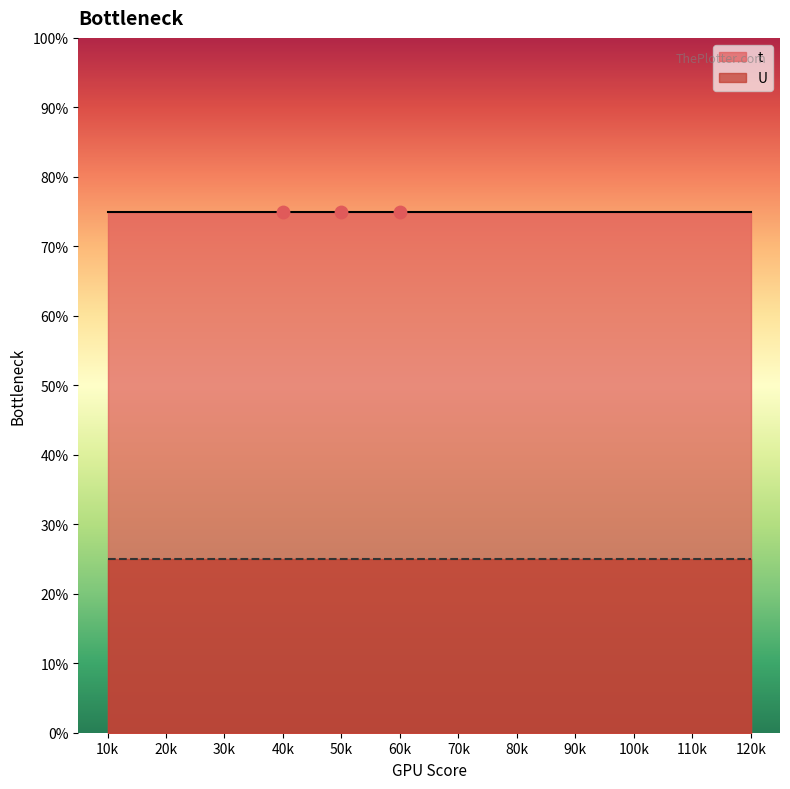

At which category is the sum across all series the highest?

1